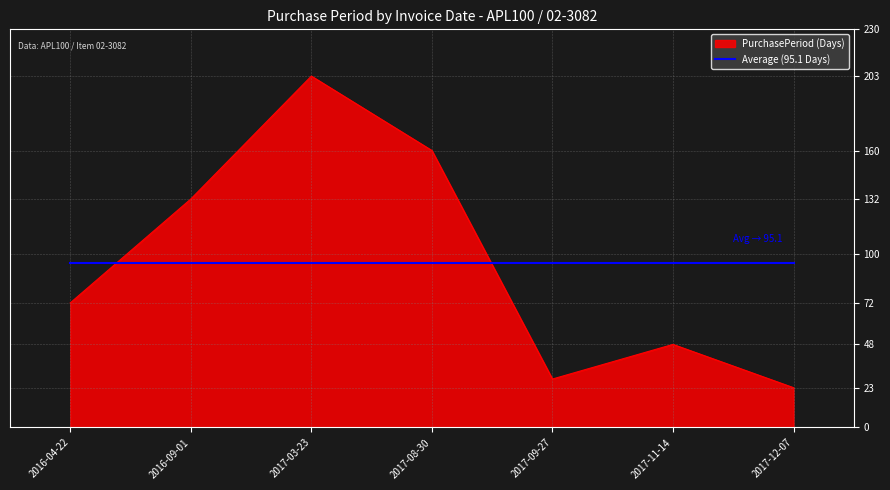

Where is PurchasePeriod (Days) nearest to the value 113?

2016-09-01